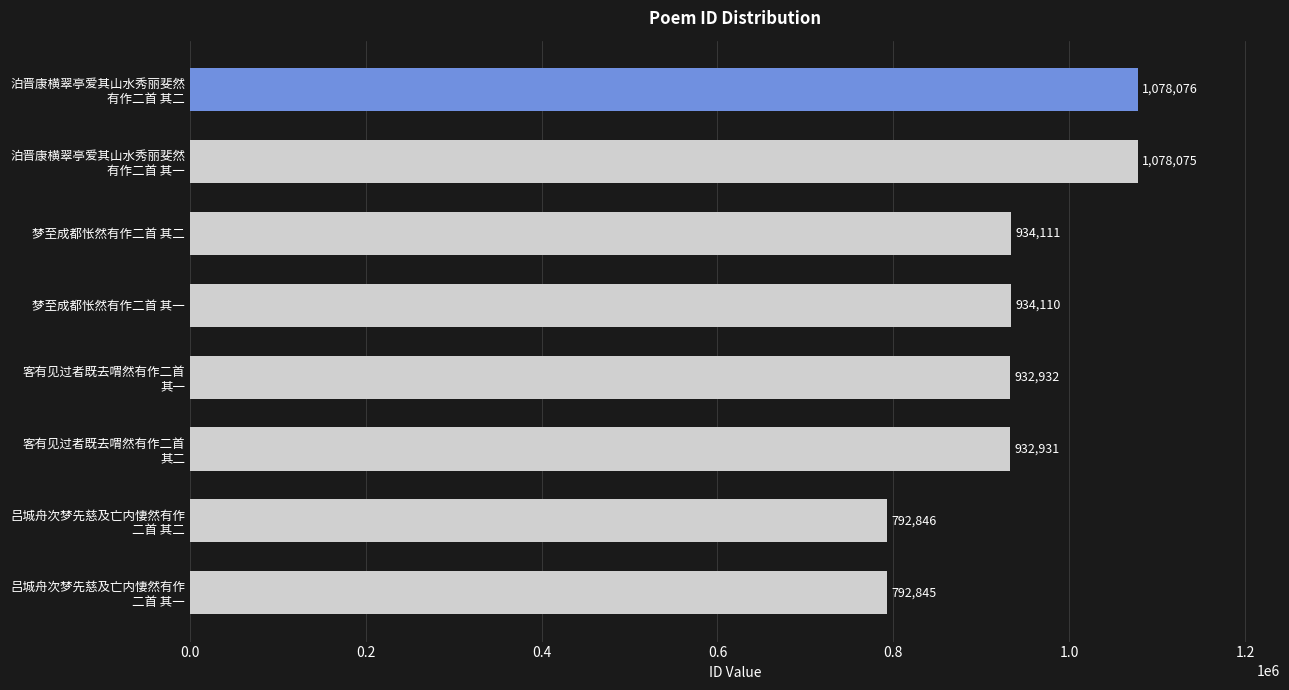

What is the label of the 6th bar from the bottom?

梦至成都怅然有作二首 其二